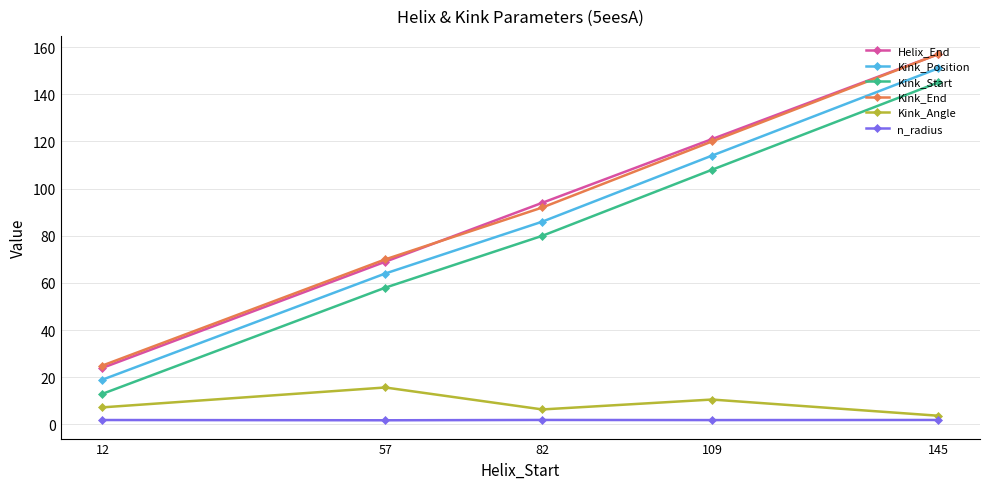

What is the value of the Kink_Start point at the 4th from the left?

108.0